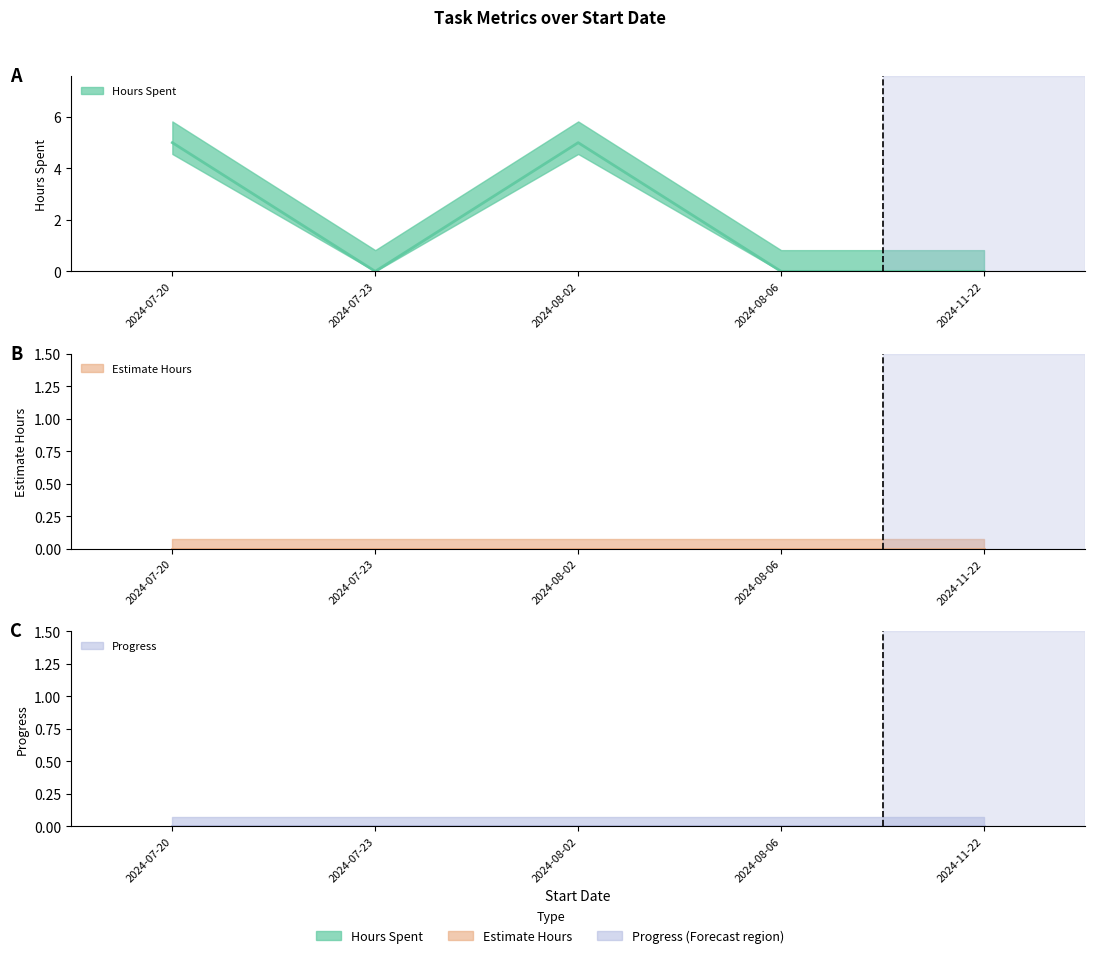

What is the maximum value for Hours Spent?

5